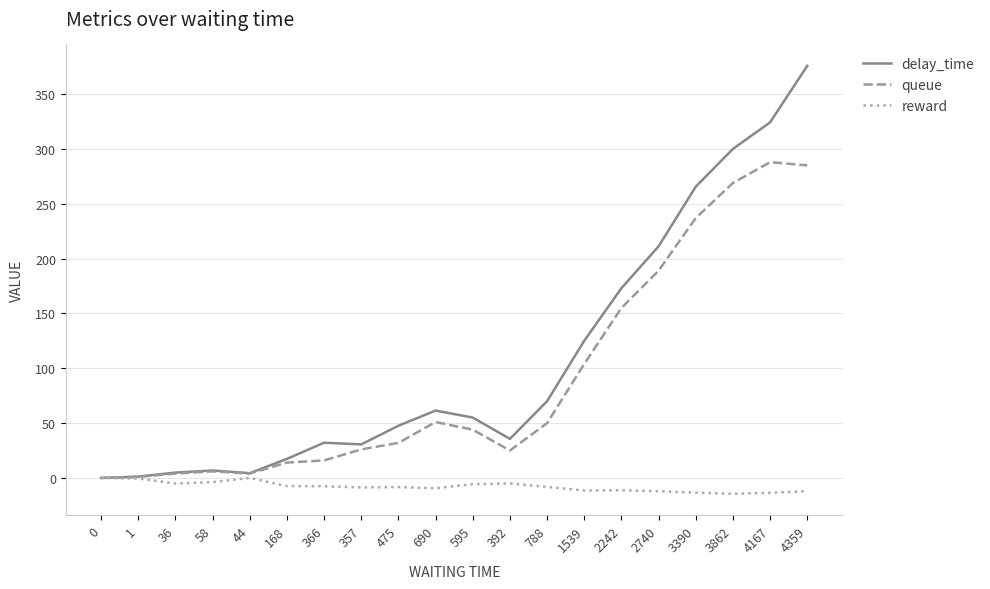

Is it true that delay_time equals 70.0 at 788?

True